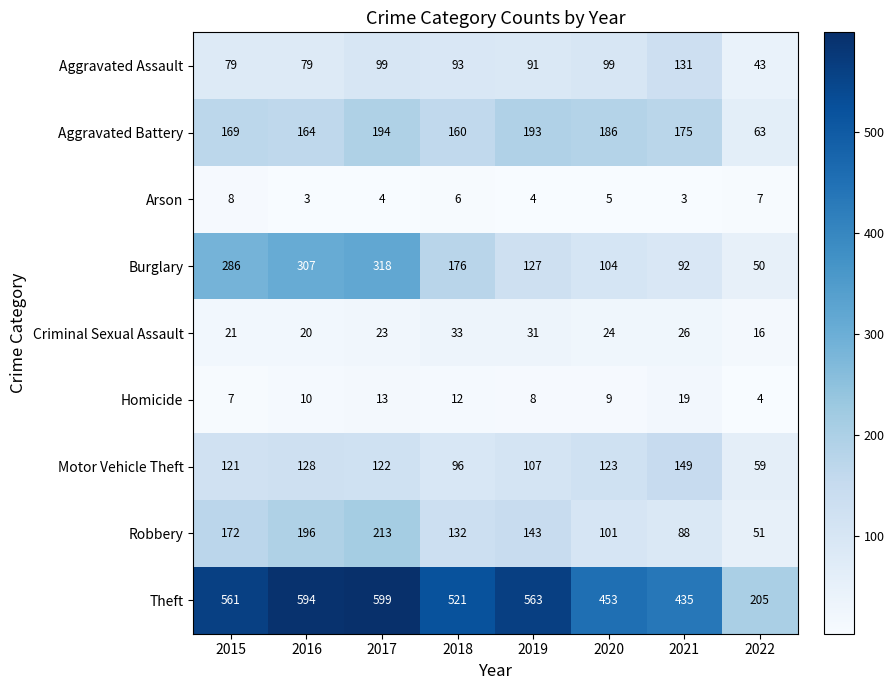

Which series has the widest spread of values?

Theft